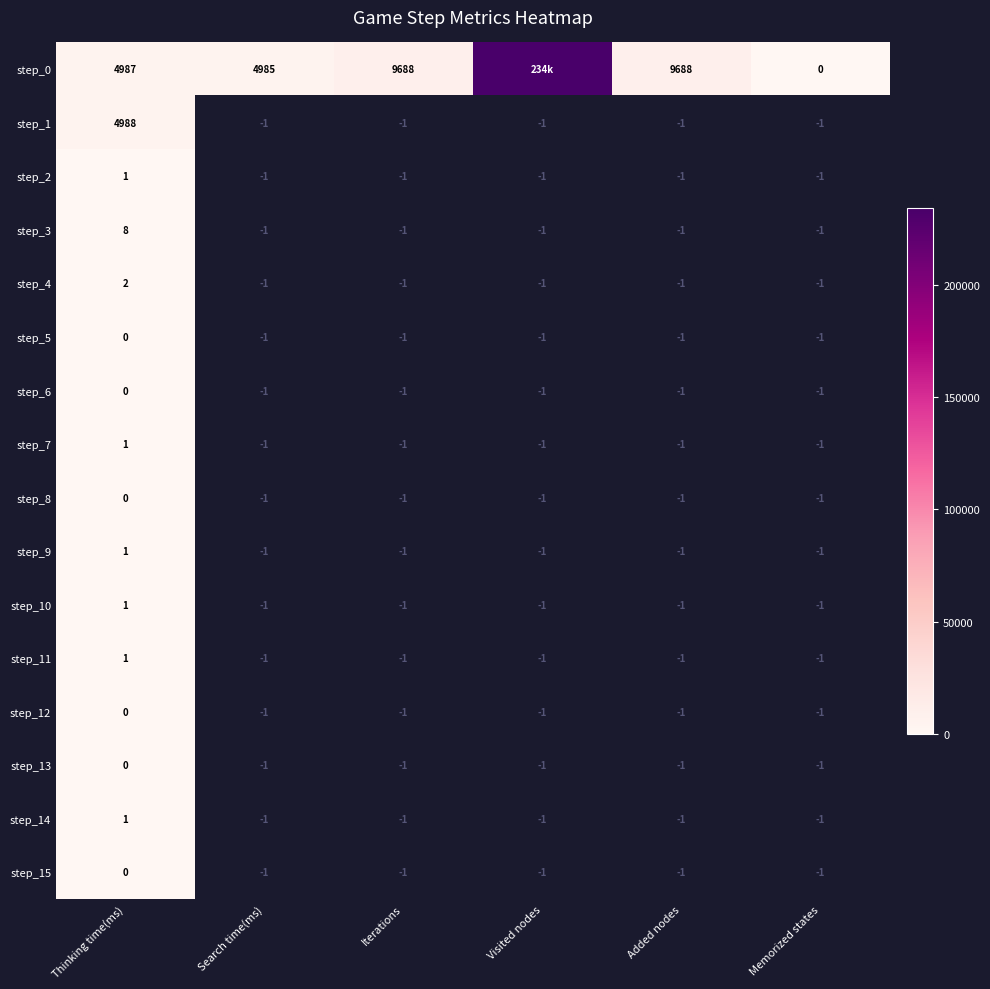

What is the total value across all series at Thinking time(ms)?

9991